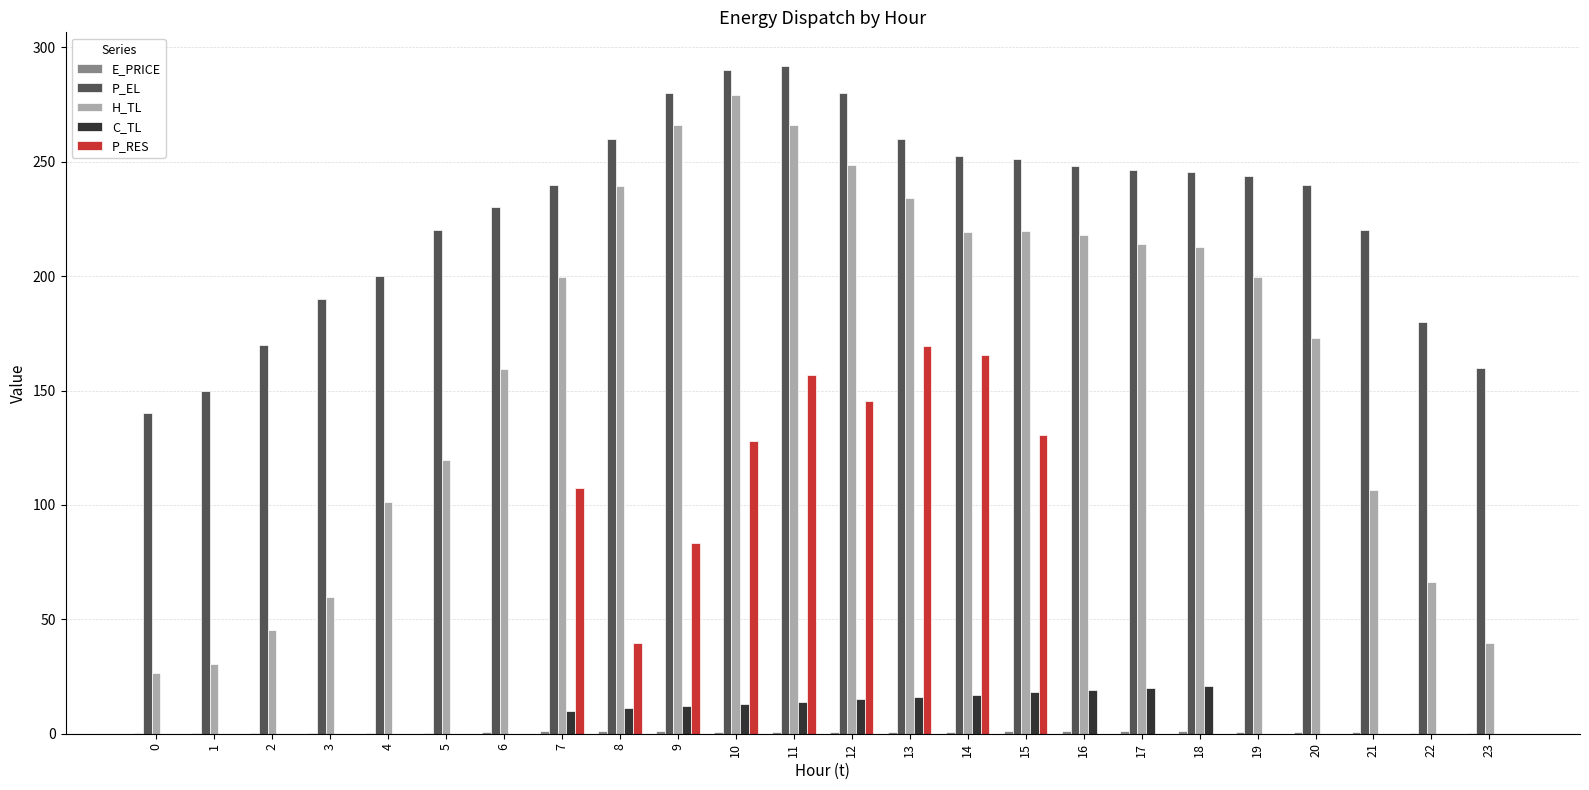

Which series has the largest total across all categories?

P_EL